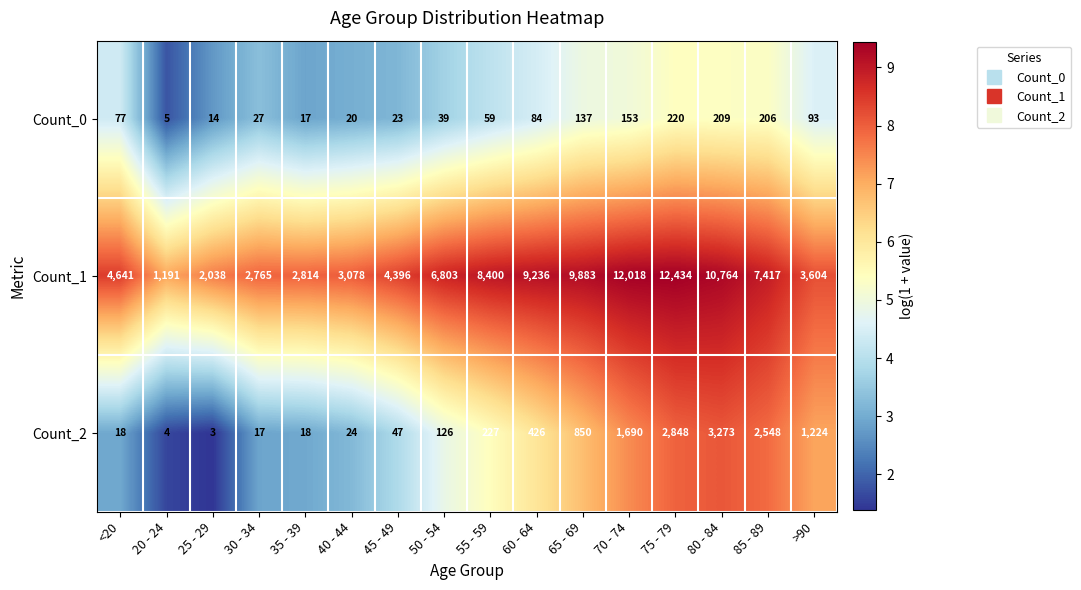

Which label corresponds to the smallest value in the chart?

25 - 29